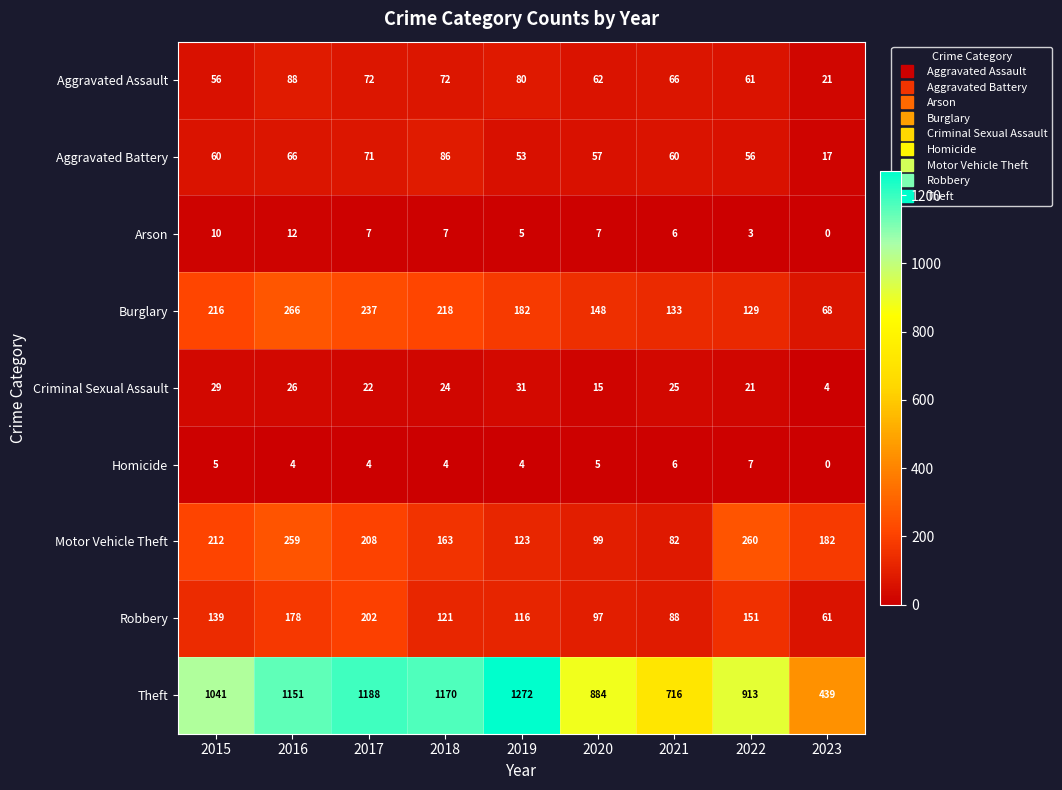

What is the difference between the Criminal Sexual Assault values at 2018 and 2015?

5